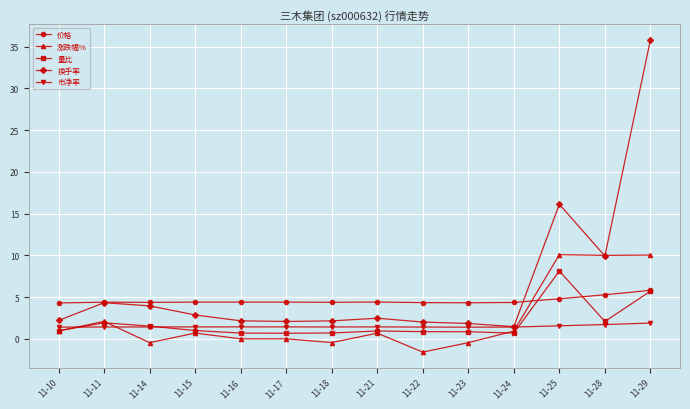

True or false: 换手率 has a value of 2.5 at 11-21.

True